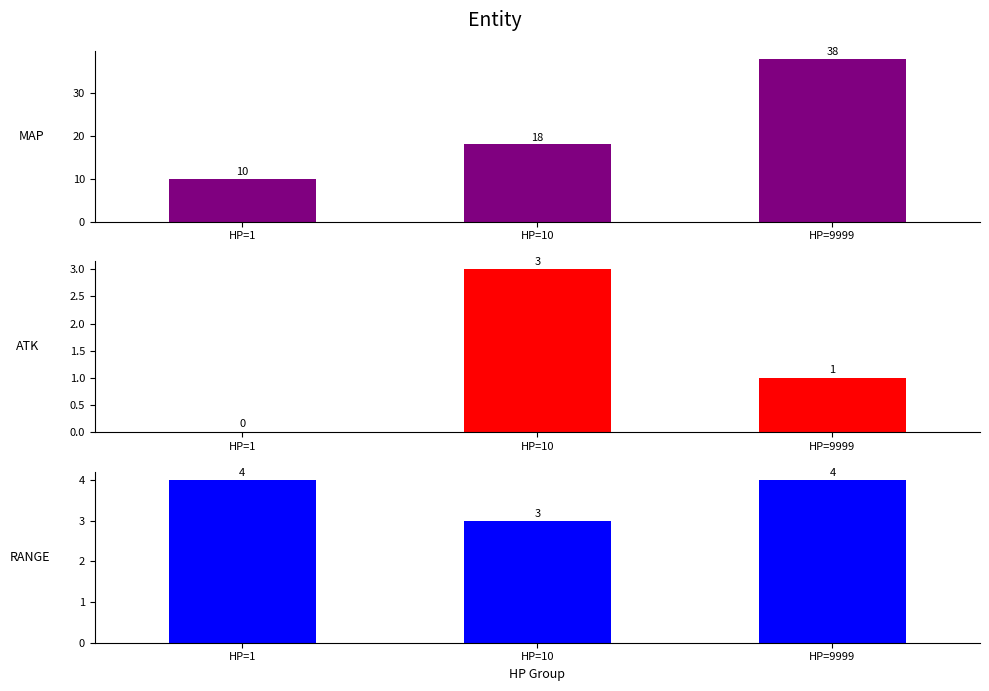

What value does the ATK series have at HP=9999?

1